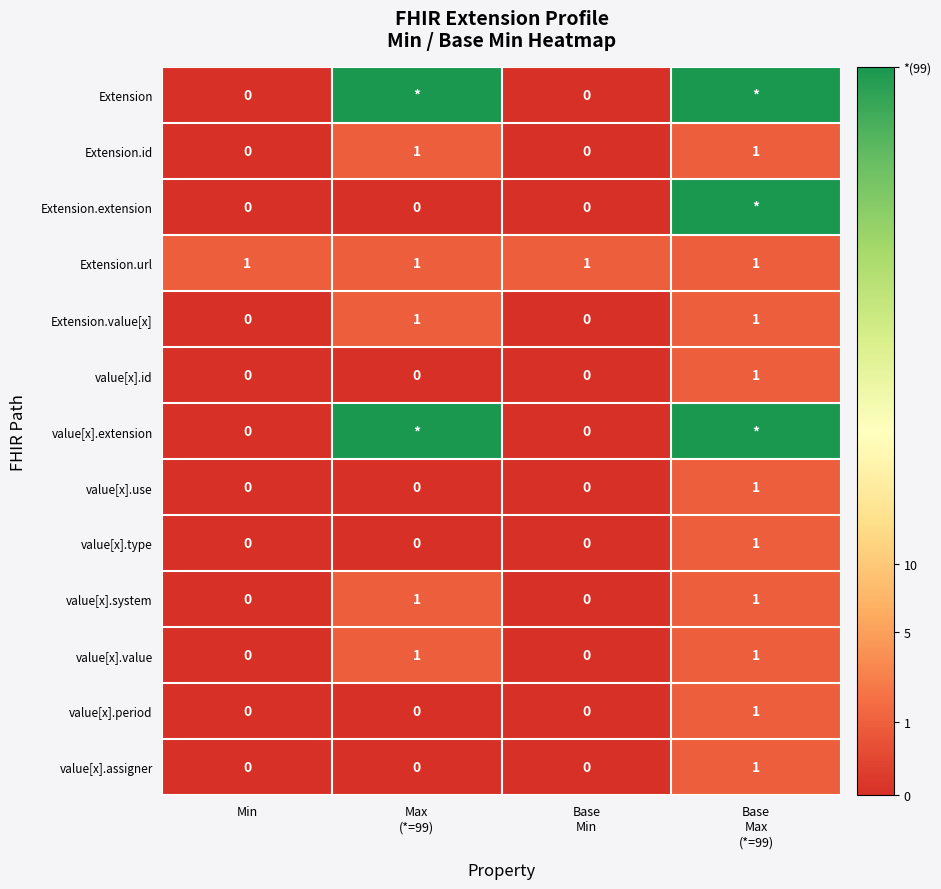

How many values in value[x].use are above zero?

1